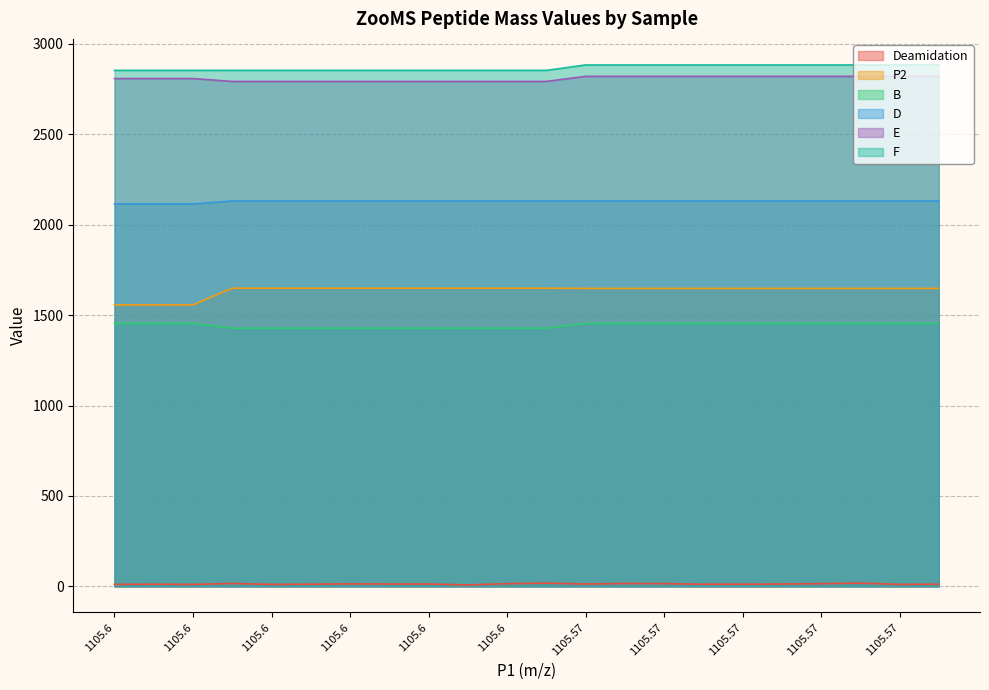

True or false: P2 and Deamidation intersect in this chart.

False